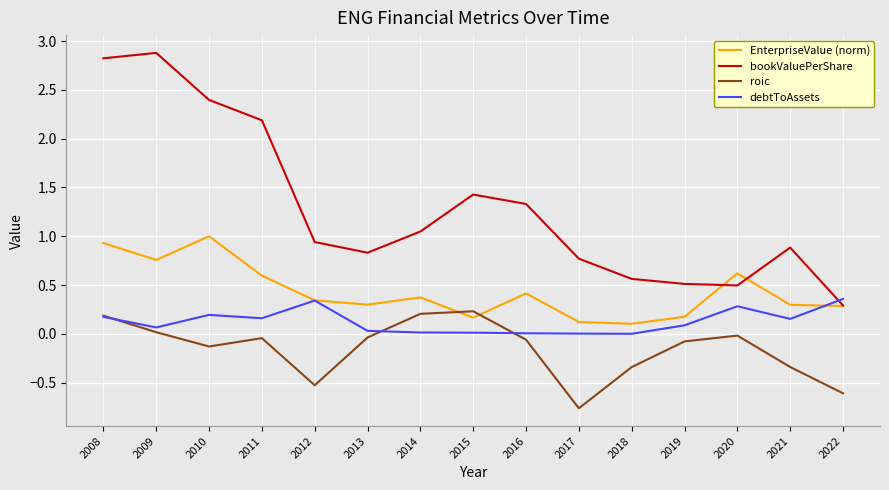

True or false: debtToAssets has a value of 0.0 at 2015.

True